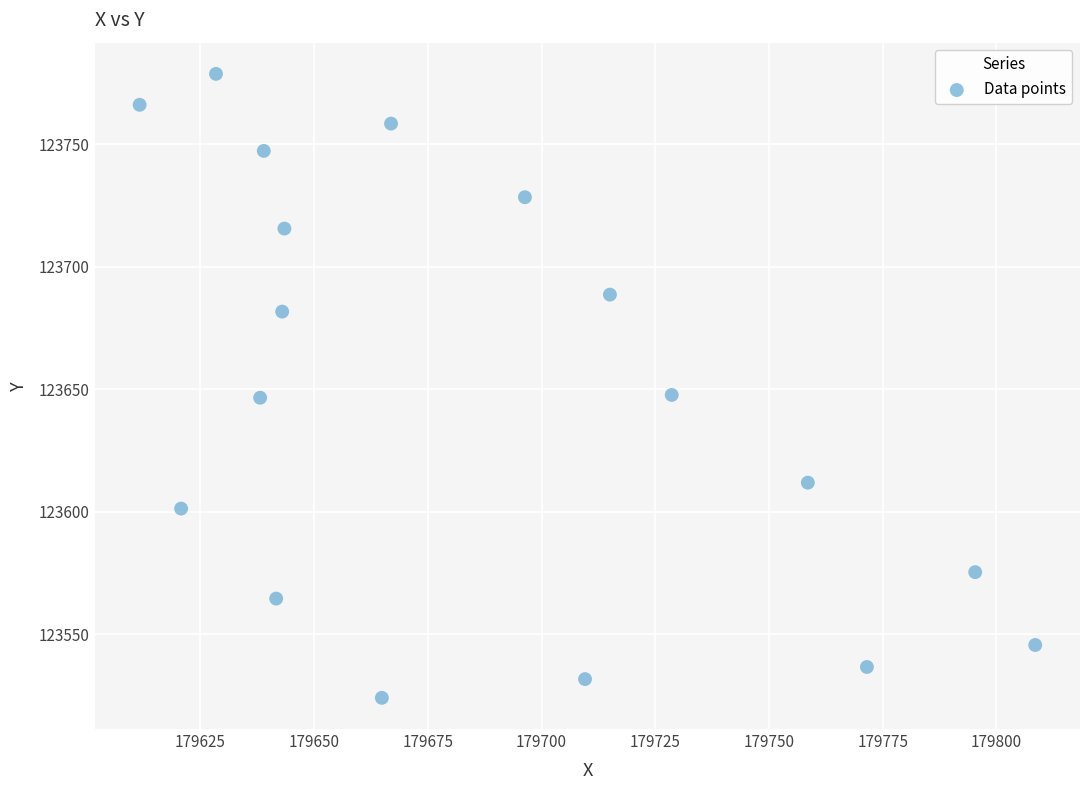

What is the range of X values (max minus min)?

196.9